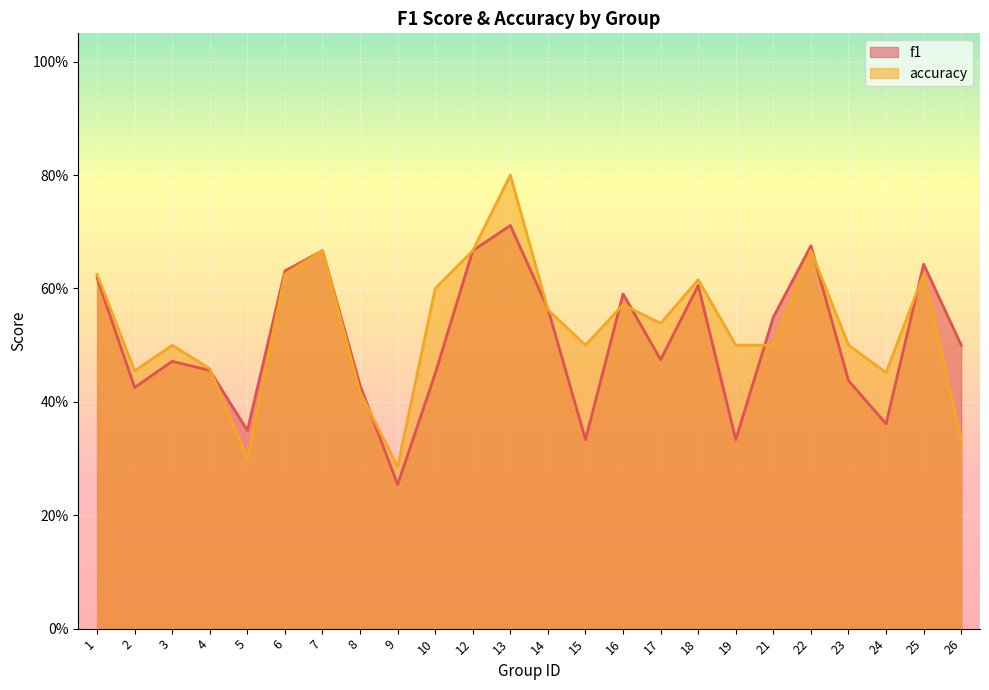

After their last crossing, which series has the higher values: f1 or accuracy?

f1